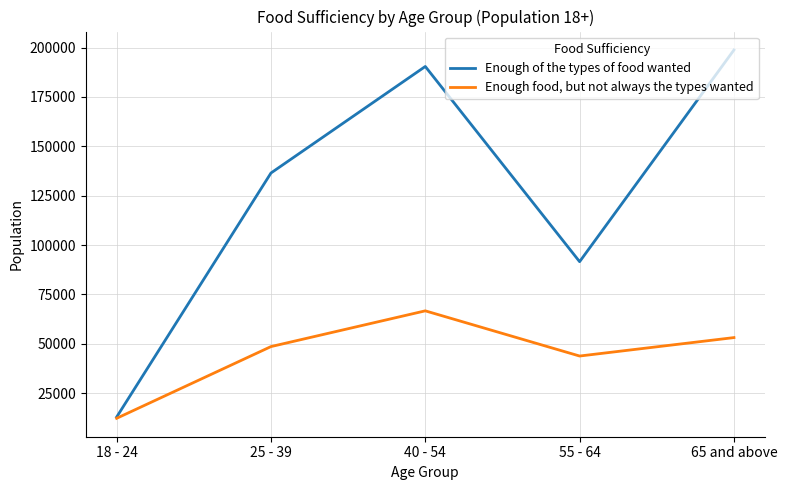

Reading left to right, extract all data points from this chart.

Enough of the types of food wanted: 18 - 24=12974	25 - 39=136488	40 - 54=190410	55 - 64=91613	65 and above=198763
Enough food, but not always the types wanted: 18 - 24=12337	25 - 39=48637	40 - 54=66730	55 - 64=43857	65 and above=53189